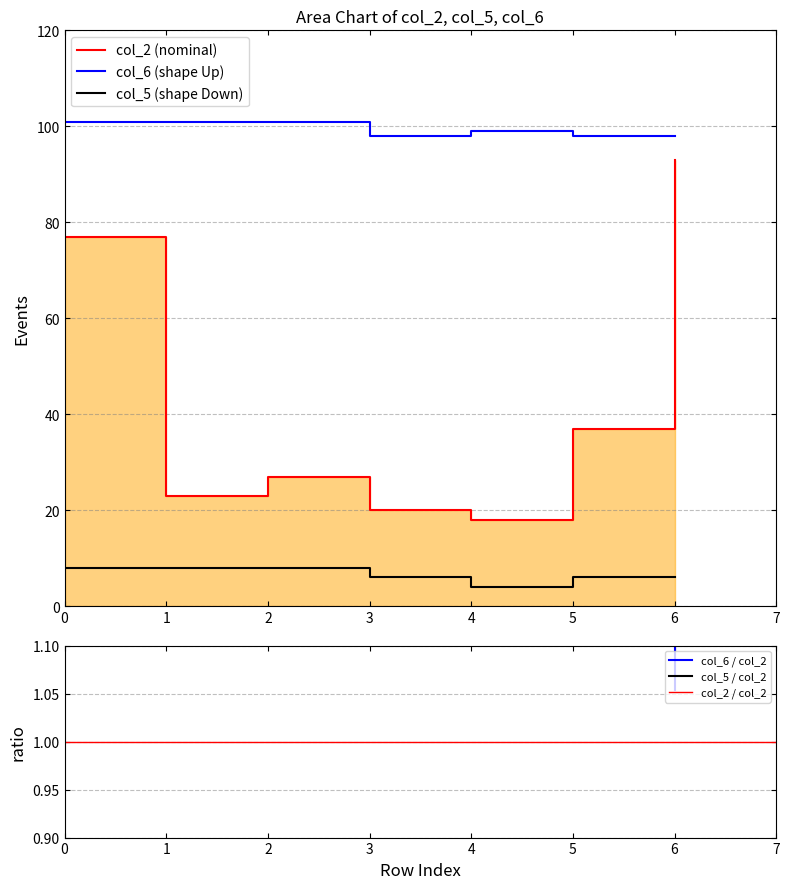

Between 1 and 4, which series saw the biggest shift?

col_2